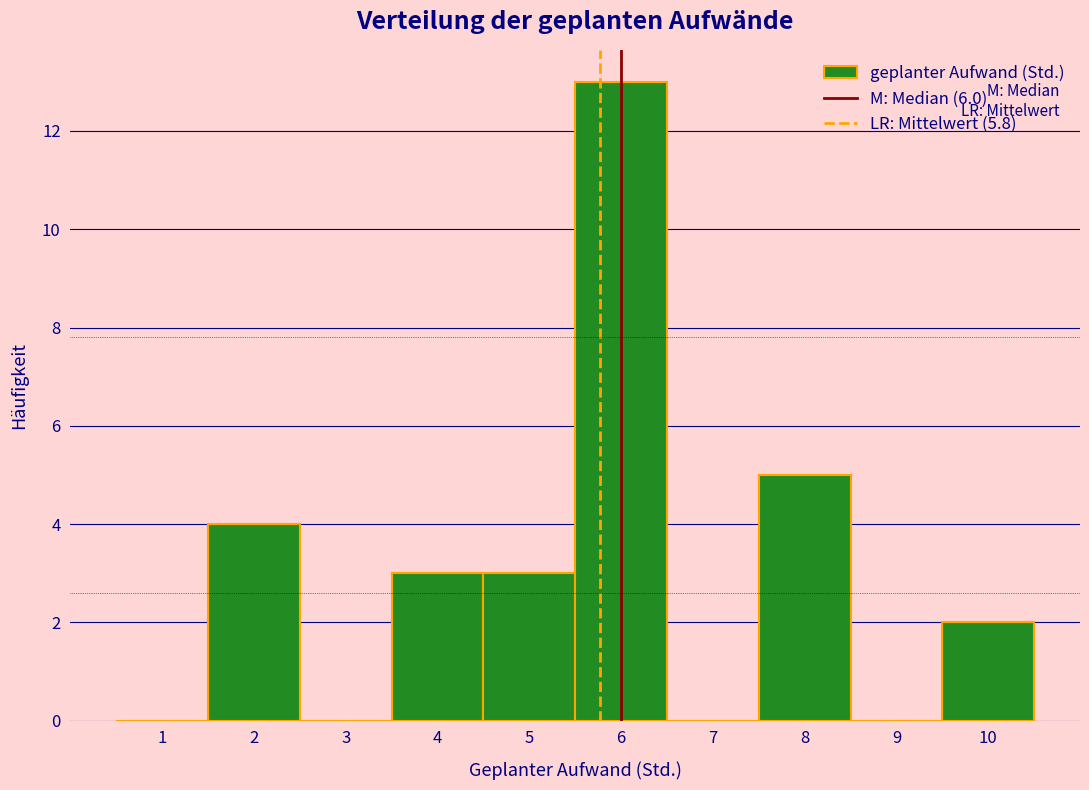

How tall is the bar that spans 9.5 to 10.5 on the x-axis? The values are not printed on the chart, so give them approximately, as read against the axis.

2